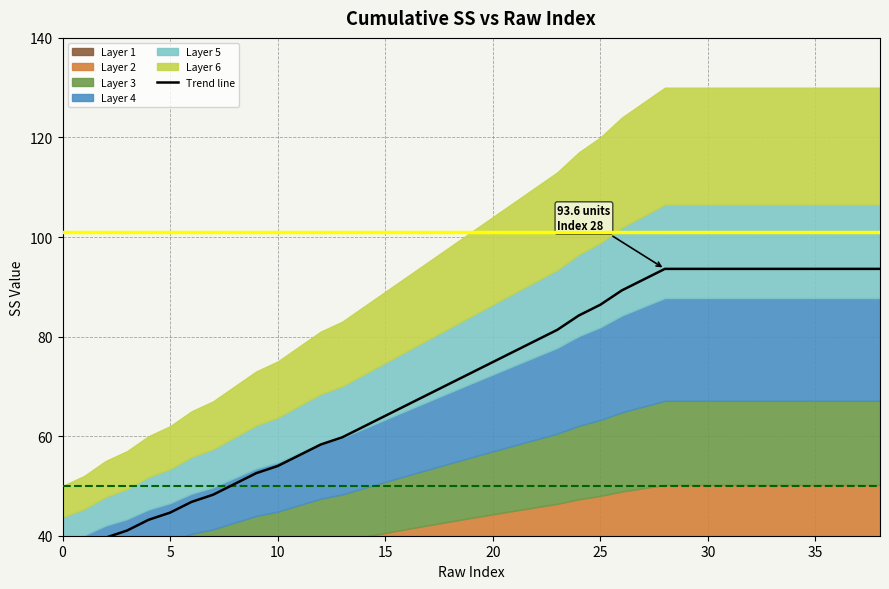

Where does the data first go above 72?

19